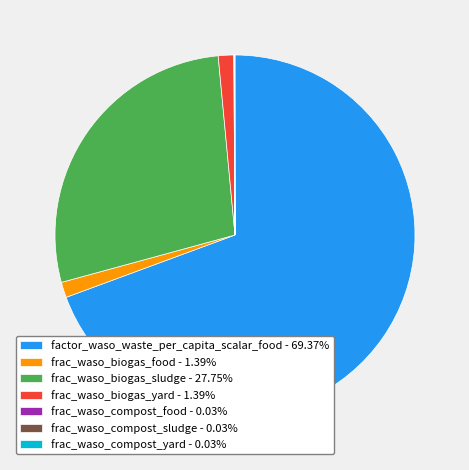

Is there any slice that represents more than half of the pie?

Yes